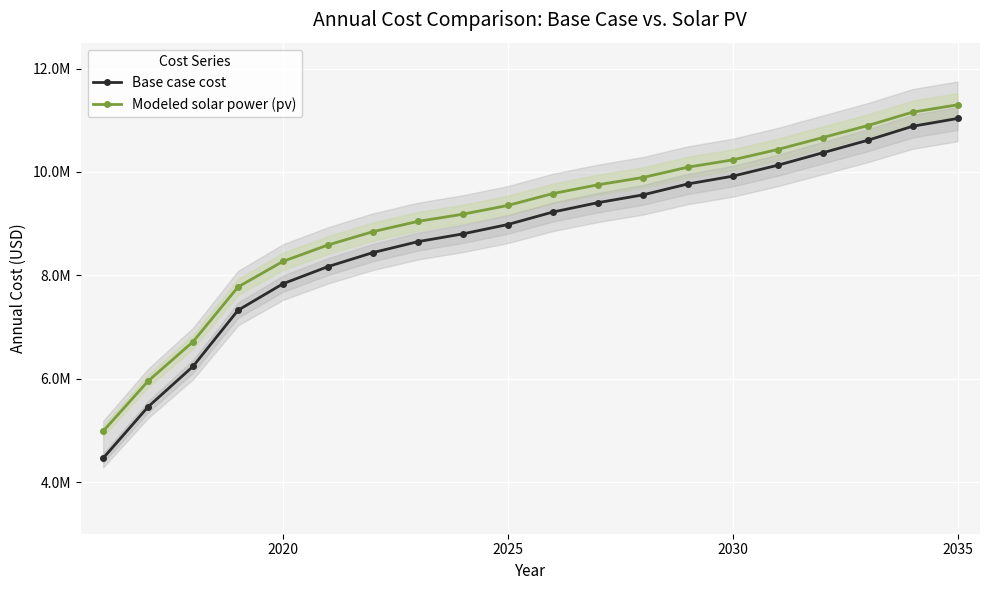

Which category has the highest value in the Base case cost series?

2035